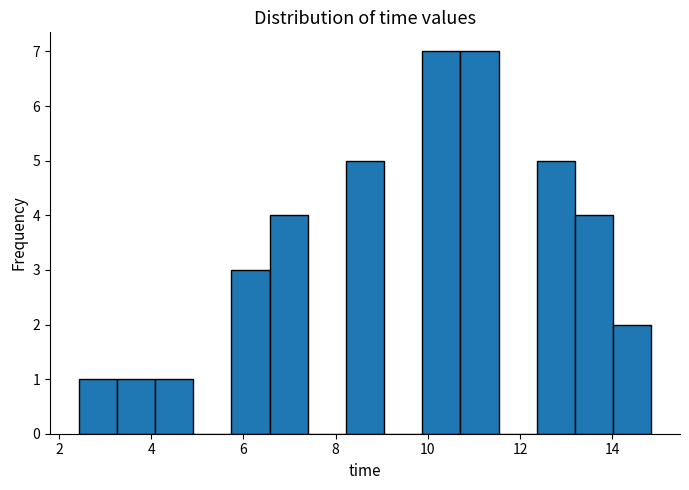

Reading left to right, transcribe this chart: for each bar, give the range it covers on the x-axis and its height. Neither the bar edges nor the heights are printed on the chart, so give them approximately, as read against the axes.

2.4 to 3.2: 1
3.2 to 4.0: 1
4.0 to 5.0: 1
5.0 to 5.8: 0
5.8 to 6.6: 3
6.6 to 7.4: 4
7.4 to 8.2: 0
8.2 to 9.0: 5
9.0 to 9.8: 0
9.8 to 10.8: 7
10.8 to 11.6: 7
11.6 to 12.4: 0
12.4 to 13.2: 5
13.2 to 14.0: 4
14.0 to 14.8: 2